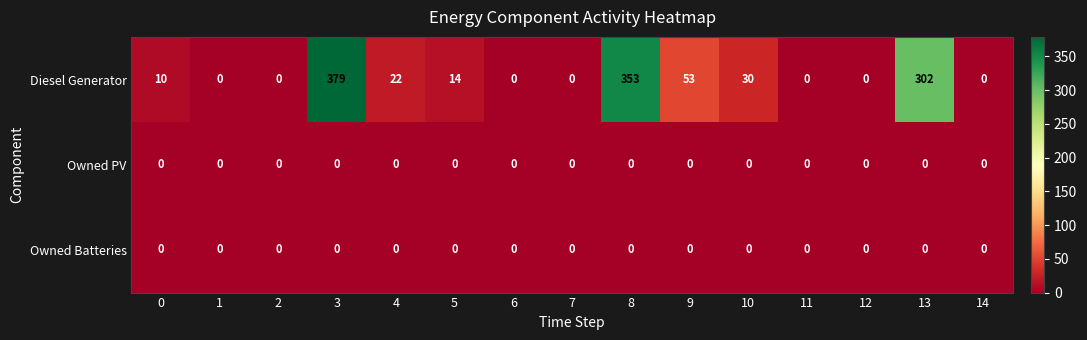

What is the sum of all Diesel Generator values?

1163